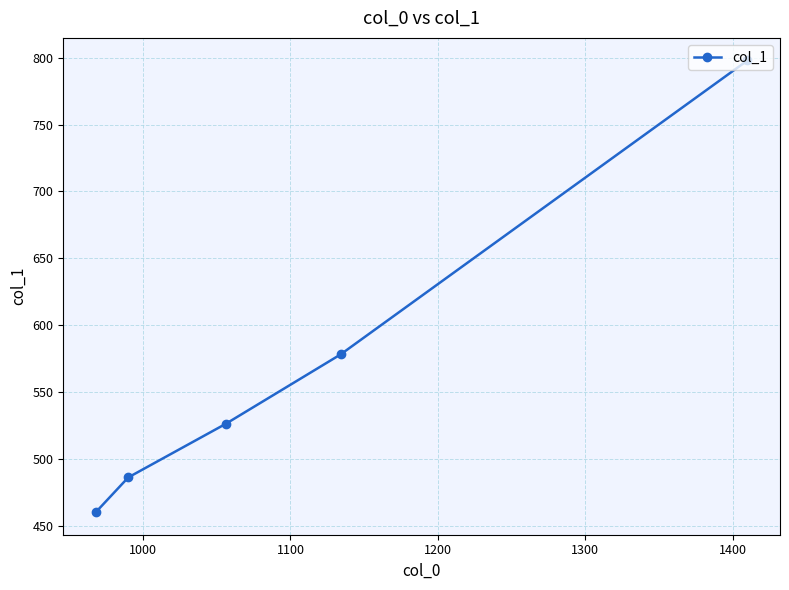

What is the maximum value shown in the chart?

798